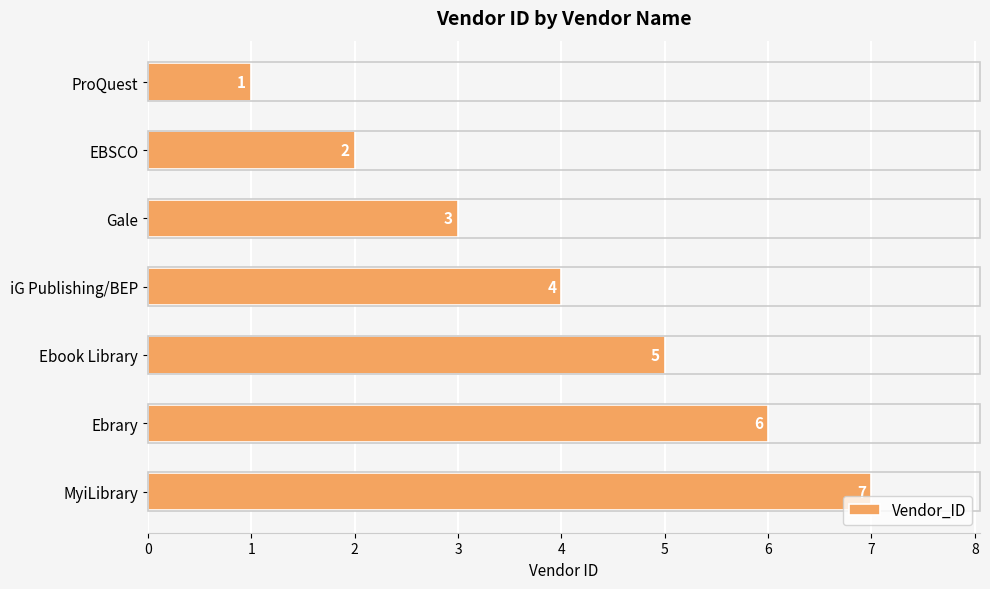

Are the bars grouped side by side (vs. stacked)?

No